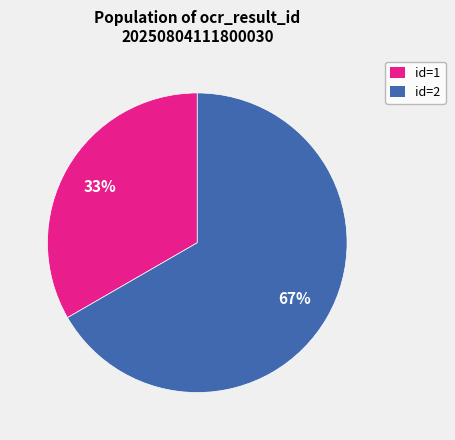

To the nearest percent, what is the combined percentage of id=1 and id=2?

100%